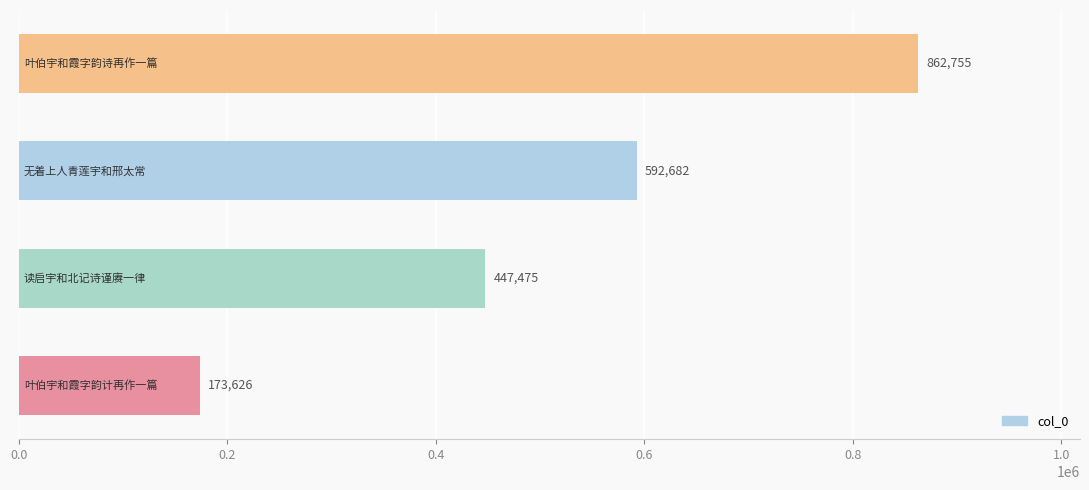

Reading top to bottom, extract all data points from this chart.

862755	592682	447475	173626